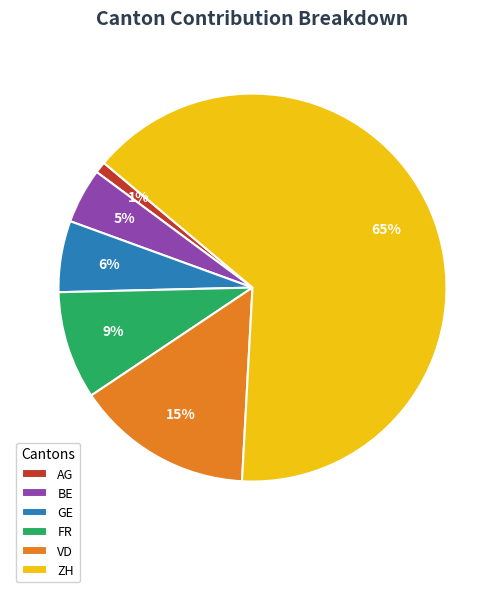

Count the number of slices in the pie.

6